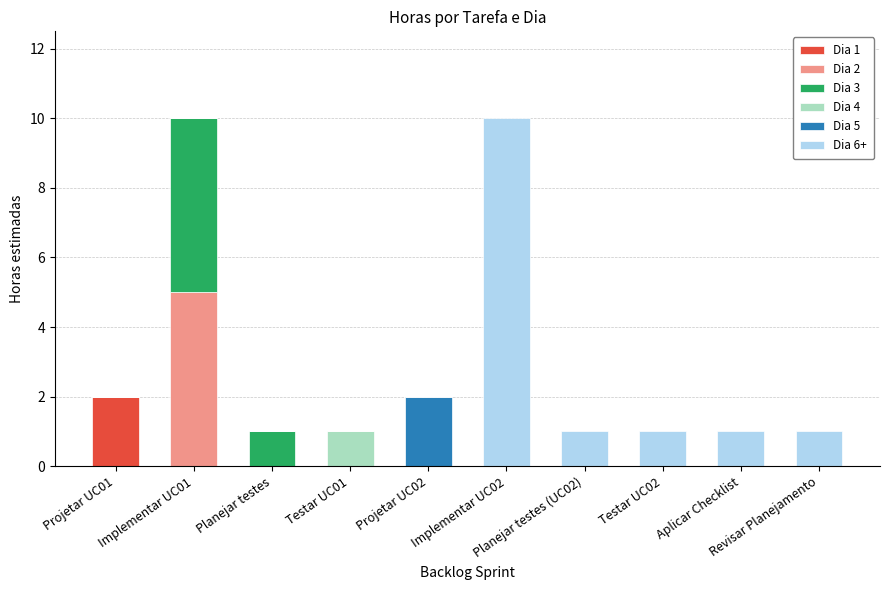

Does the chart contain stacked bars?

Yes